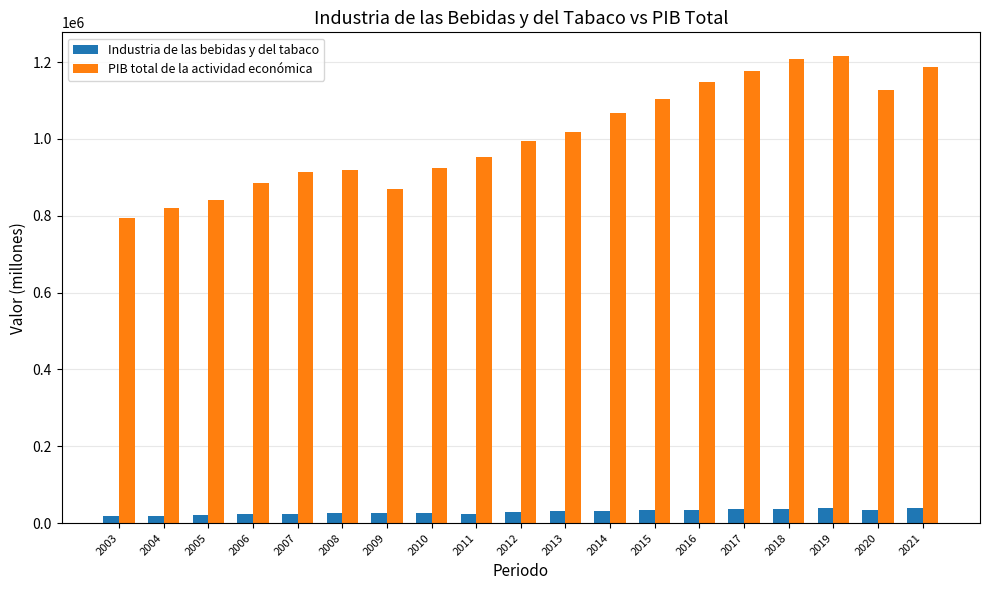

What is the greatest value displayed?

1216735.7